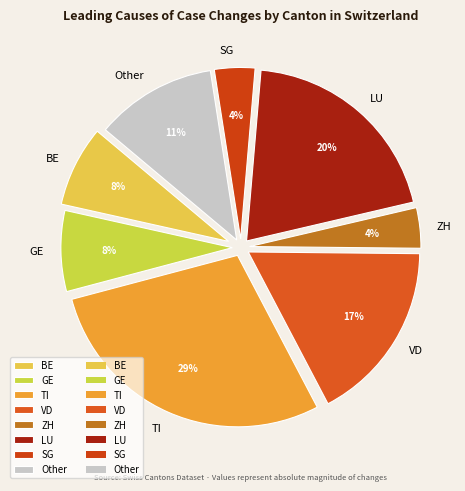

Between GE and SG, which is larger?

GE